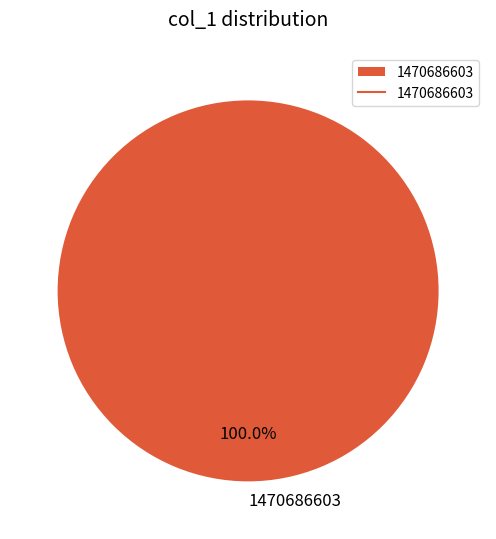

Rank the categories by value from highest to lowest.

1470686603